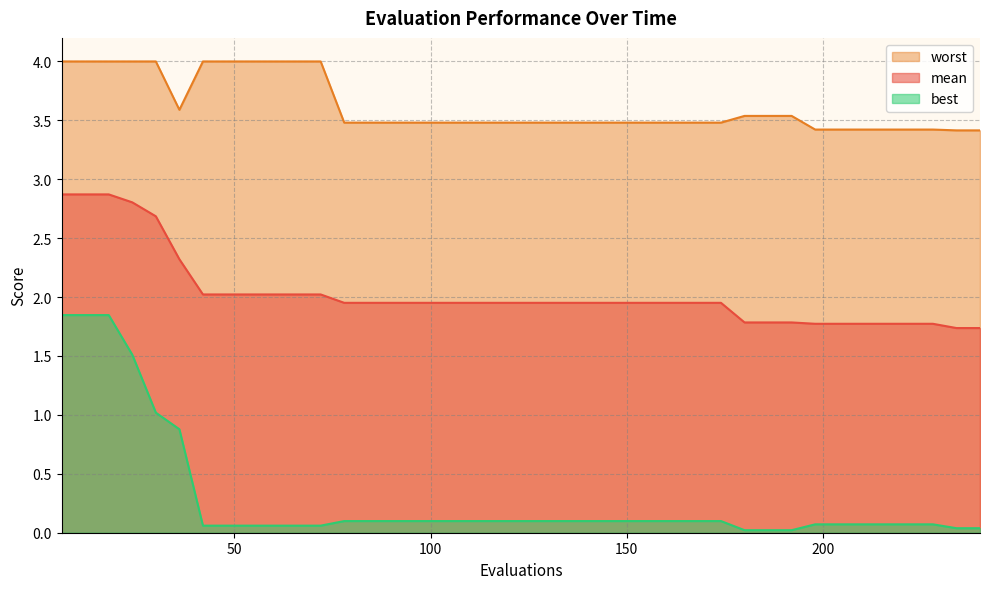

At which category is the sum across all series the highest?

6